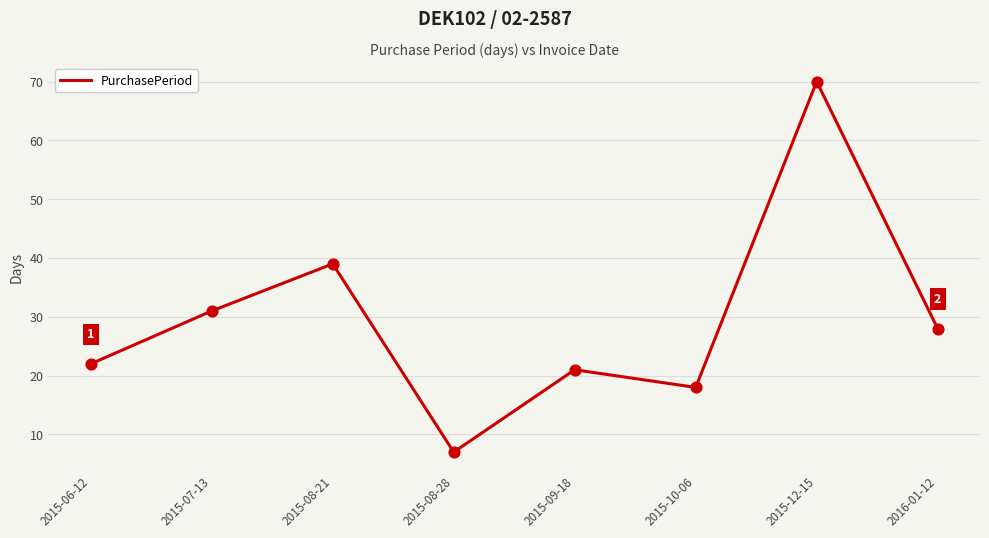

Which has a higher value, 2015-08-21 or 2015-06-12?

2015-08-21